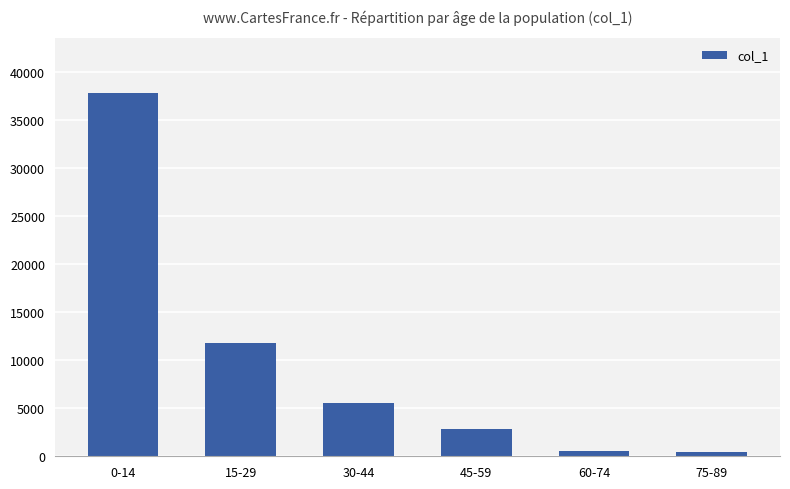

How many values are below 5598?

3